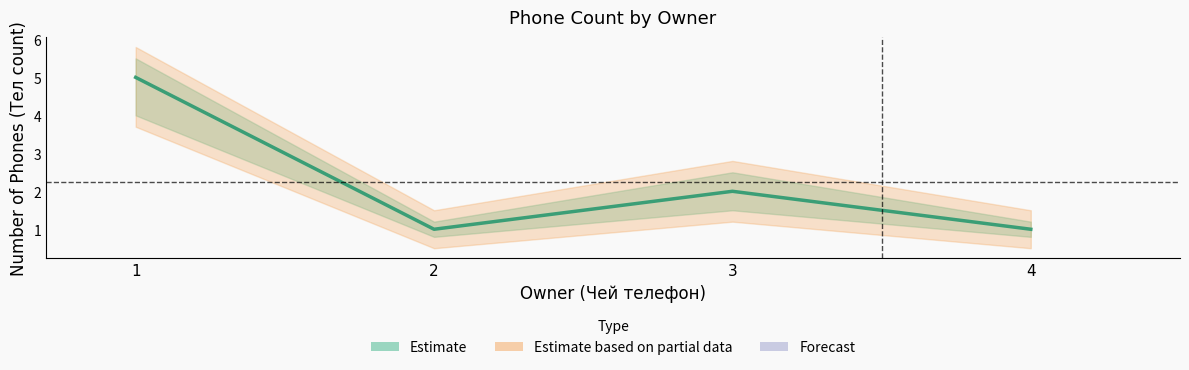

Is this an area chart (filled region under the line)?

No